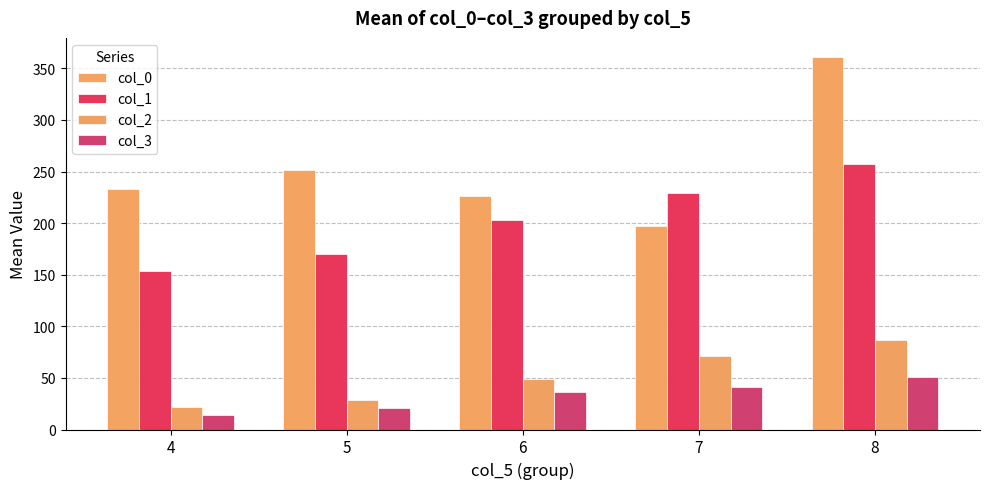

Which series has the largest total across all categories?

col_0